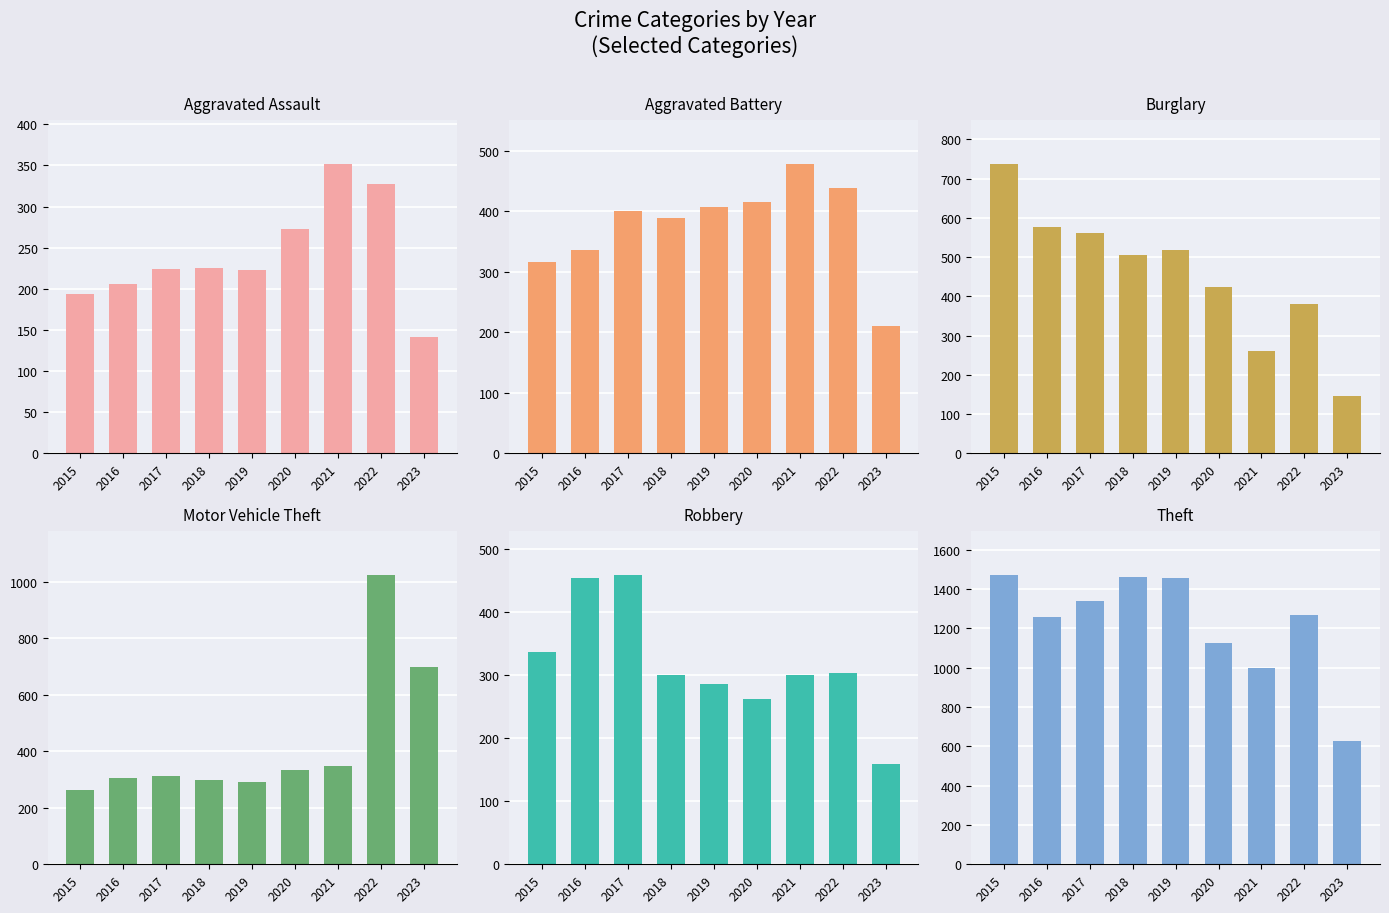

At which label does Theft reach its peak?

2015